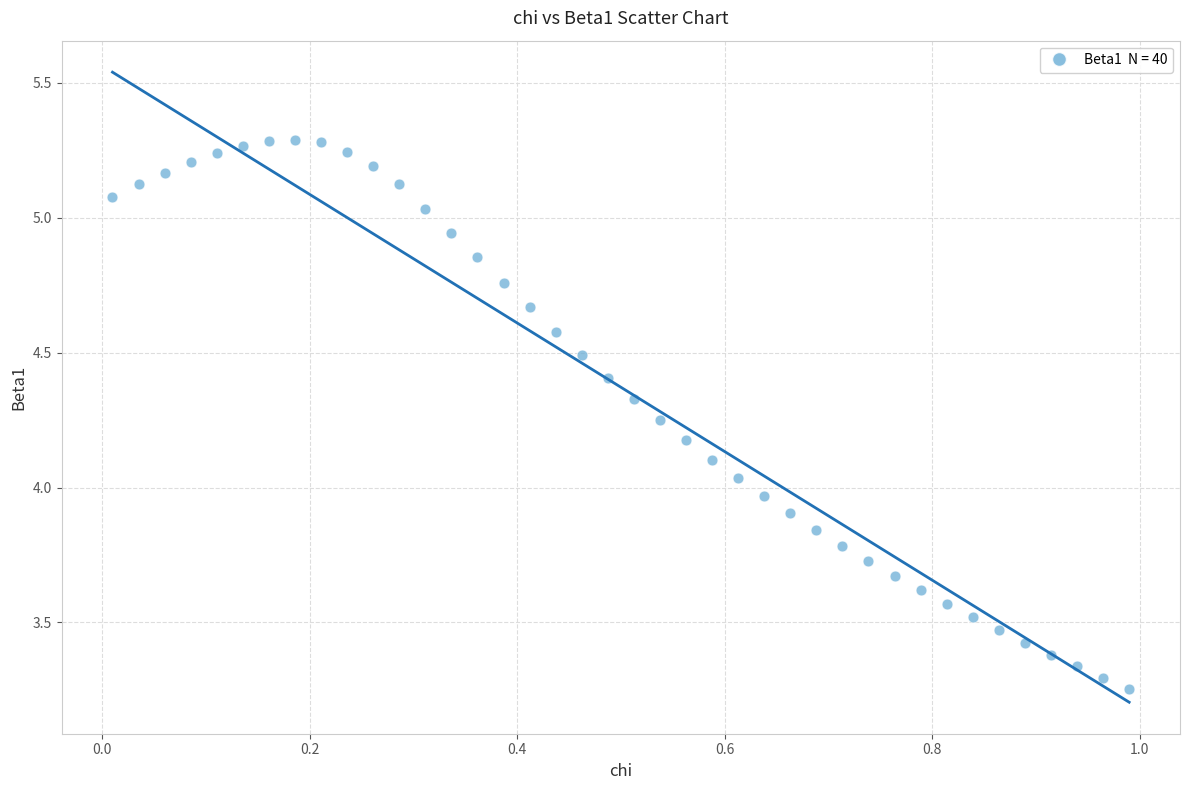

What is the range of X values (max minus min)?

1.0